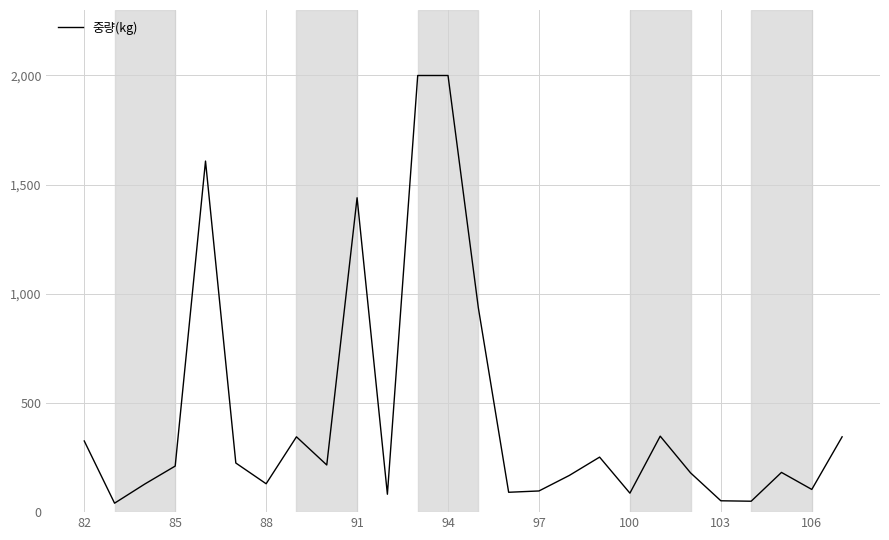

What is the difference between the maximum and minimum values?

1959